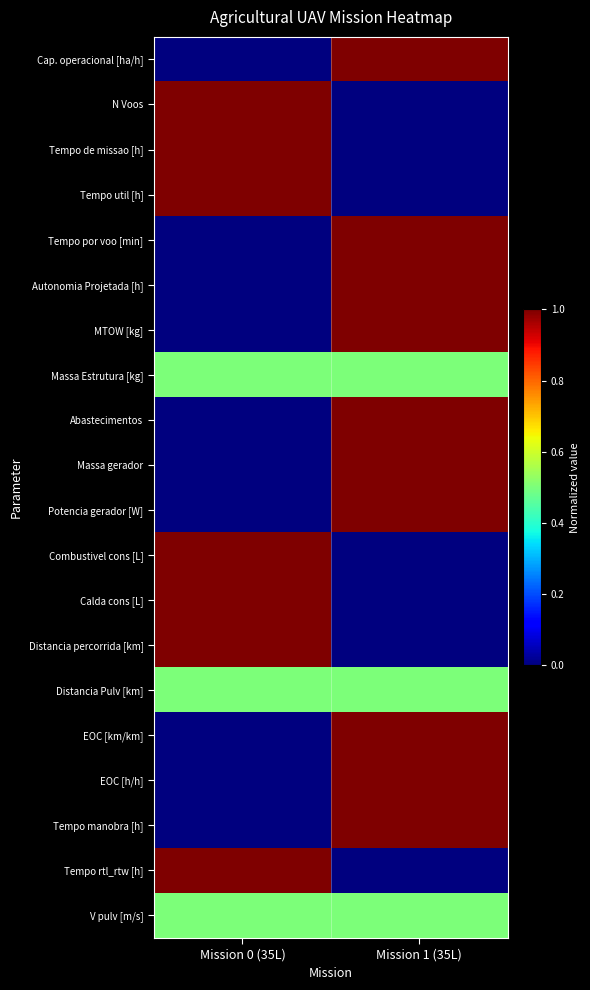

Which series changed the most between Mission 0 (35L) and Mission 1 (35L)?

Cap. operacional [ha/h]